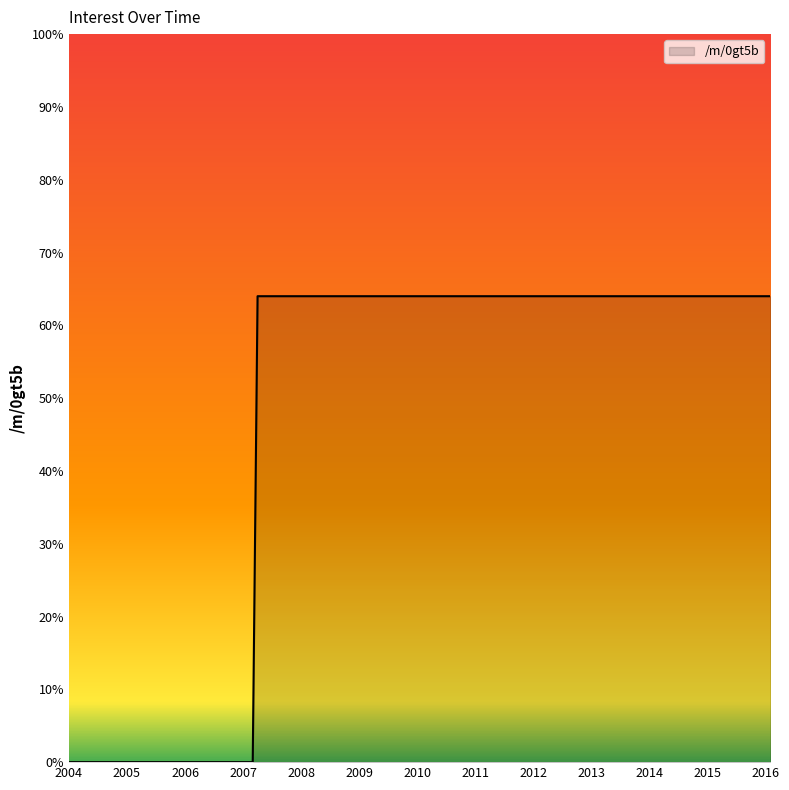

What is the difference between the maximum and minimum values?

64